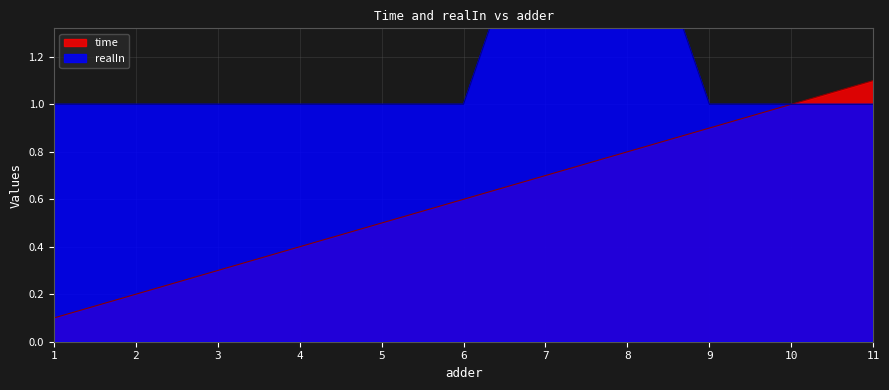

True or false: realIn and time intersect in this chart.

False